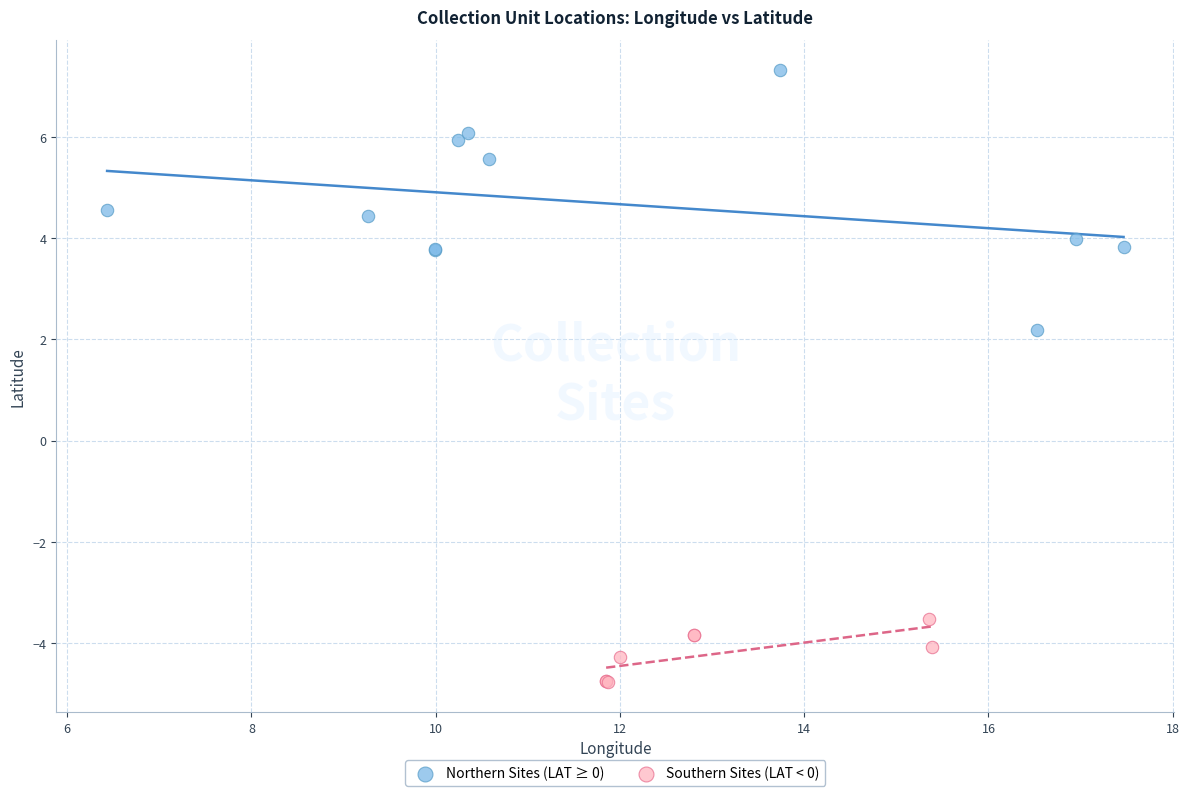

Which series reaches the maximum Y coordinate?

Northern Sites (LAT ≥ 0)